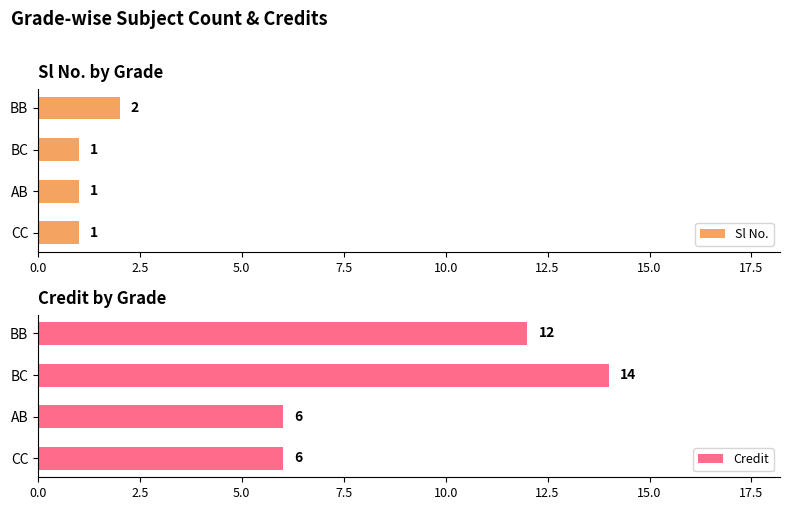

Are the bars horizontal?

Yes